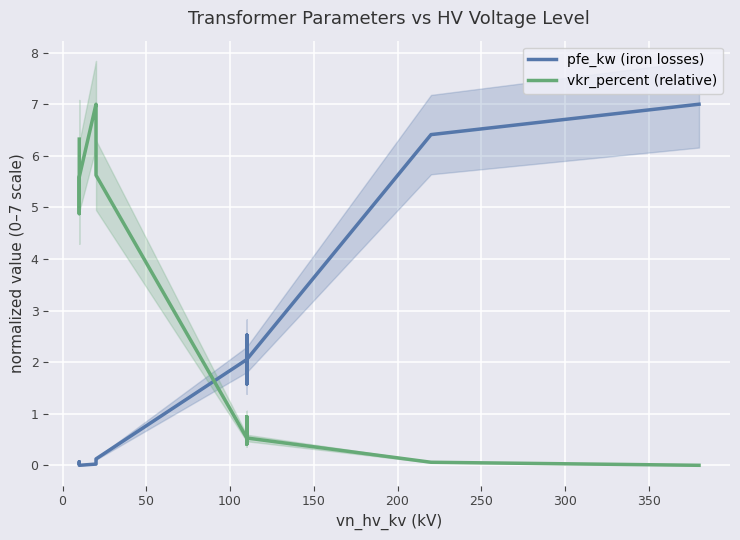

Rank the series by their maximum value, from highest to lowest.

pfe_kw (iron losses), vkr_percent (relative)